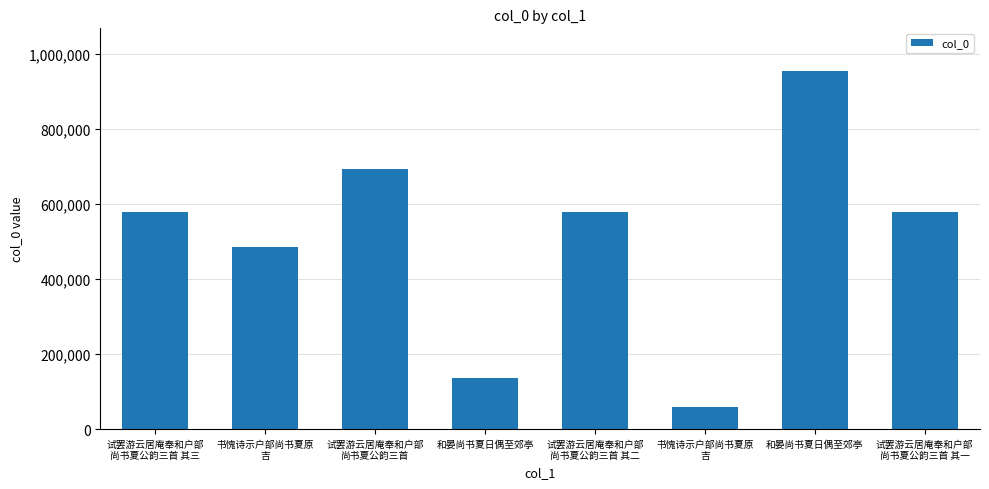

What is the difference between the maximum and second lowest values?

816185